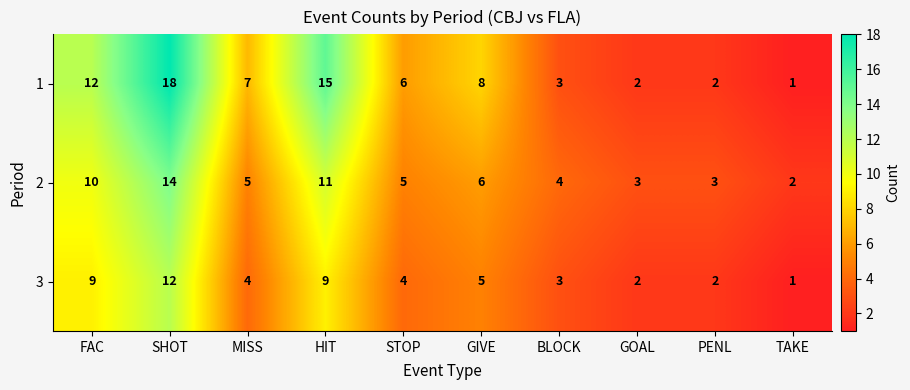

Reading left to right, extract all data points from this chart.

1: 12	18	7	15	6	8	3	2	2	1
2: 10	14	5	11	5	6	4	3	3	2
3: 9	12	4	9	4	5	3	2	2	1